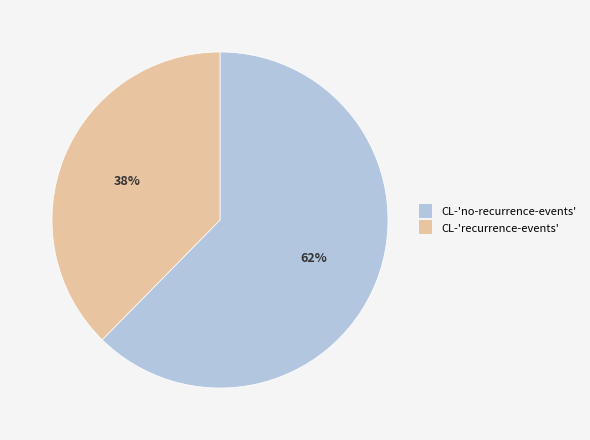

Which slice is the smallest?

CL-'recurrence-events'